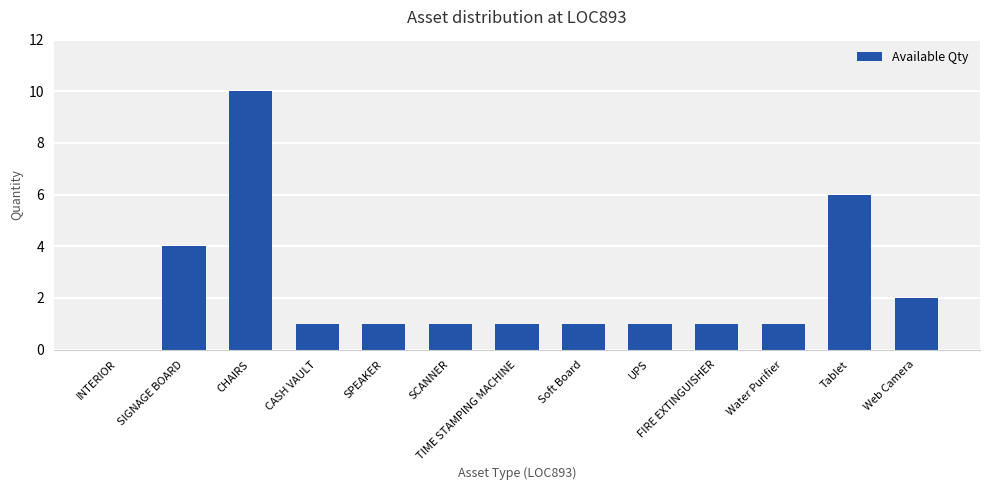

At which label does the data first exceed 1?

SIGNAGE BOARD